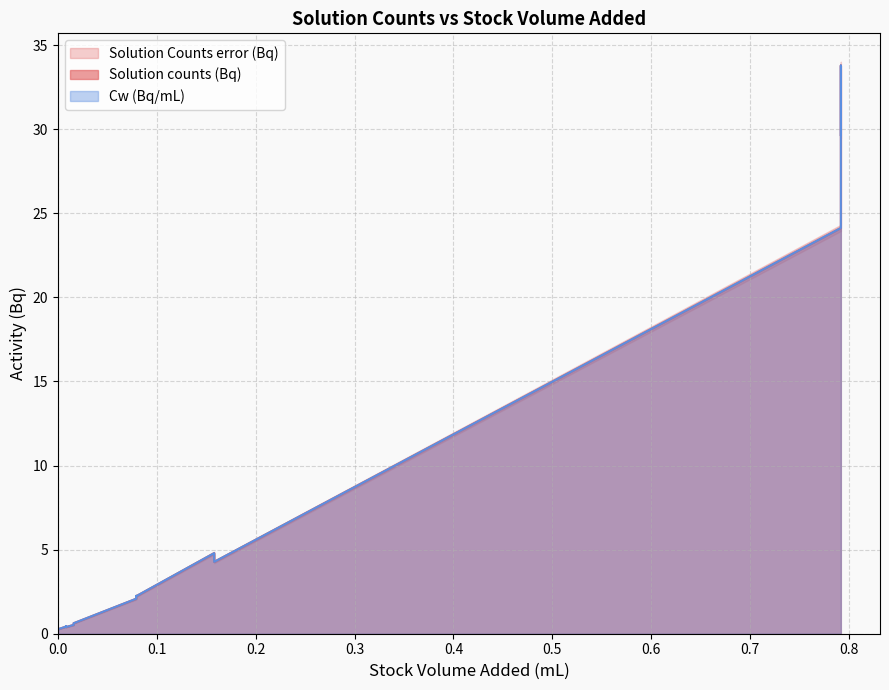

True or false: Solution Counts error (Bq) has a value of 2.7 at 50_A.

False